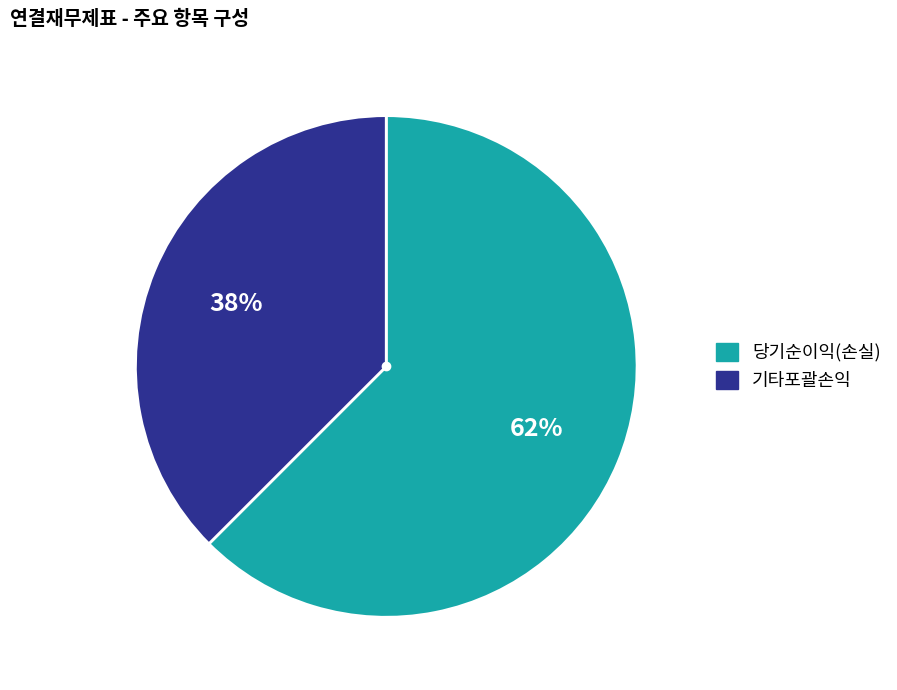

What is the largest slice in the pie chart?

당기순이익(손실)